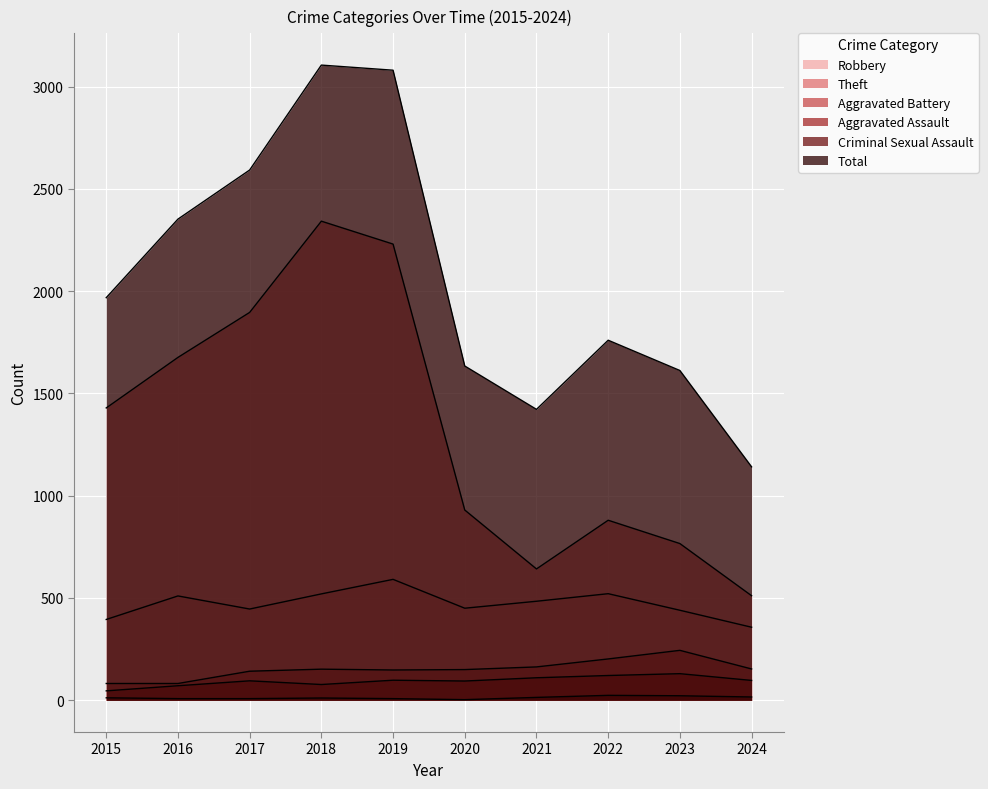

What are all the series names shown in the legend?

Robbery, Theft, Aggravated Battery, Aggravated Assault, Criminal Sexual Assault, Total